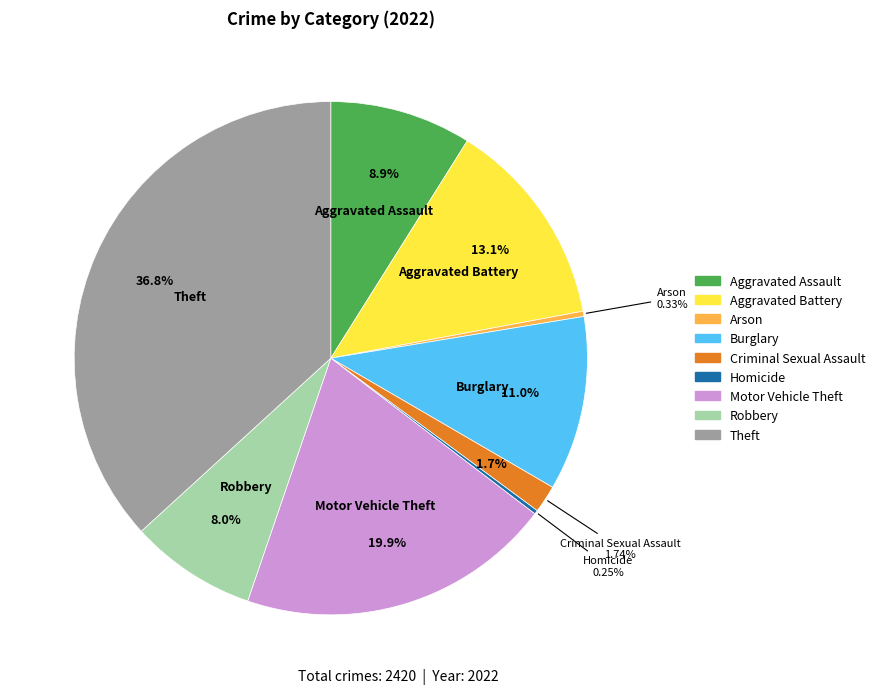

Which category has the smallest portion of the pie?

Homicide